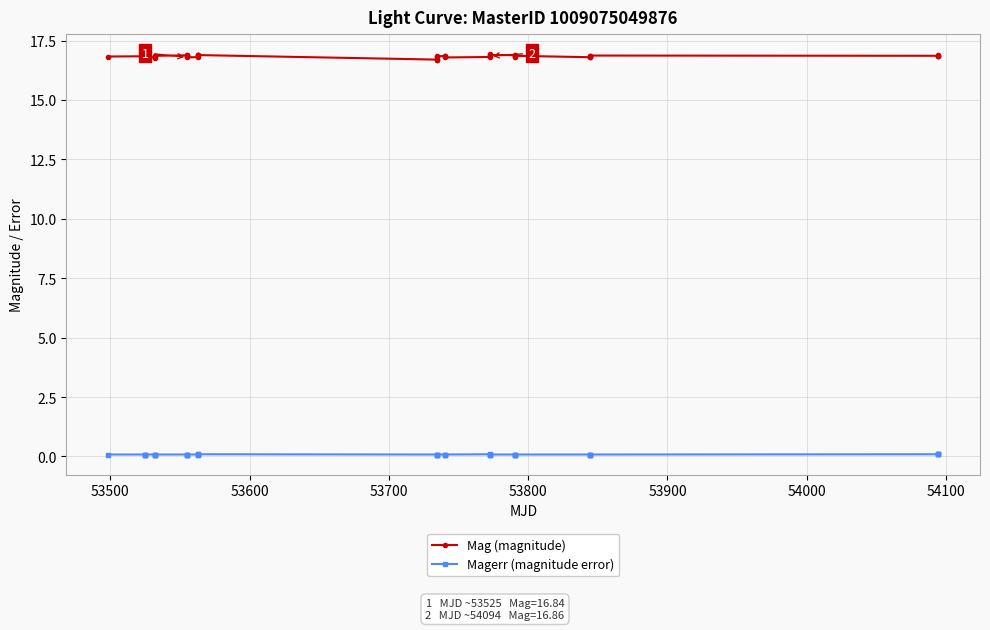

Rank the series by their maximum value, from lowest to highest.

Magerr (magnitude error), Mag (magnitude)